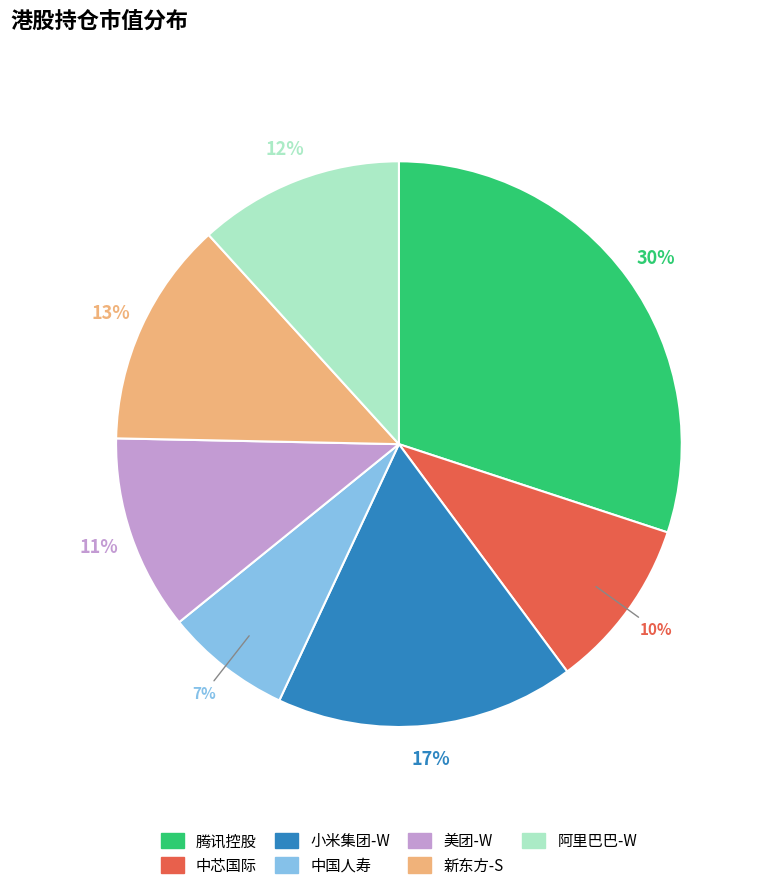

The 小米集团-W slice represents 17% of the pie. True or false?

True